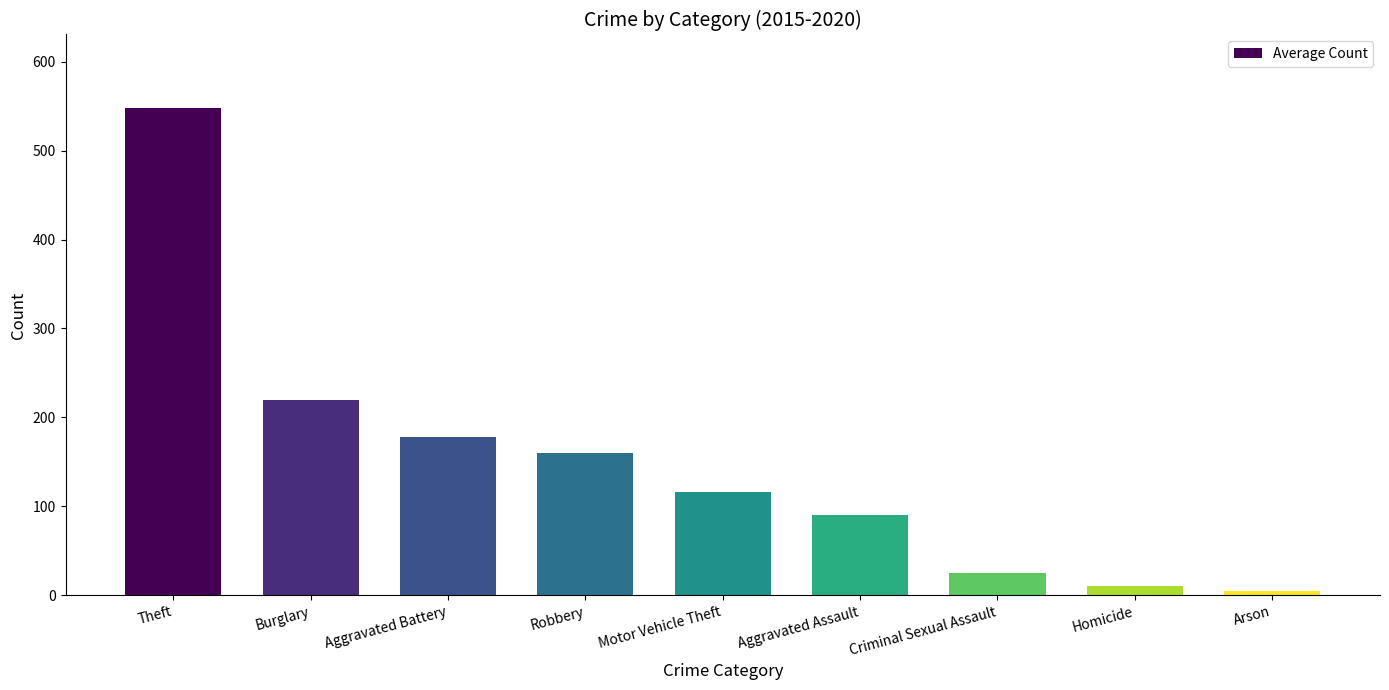

What value does the data have at Robbery?

159.5